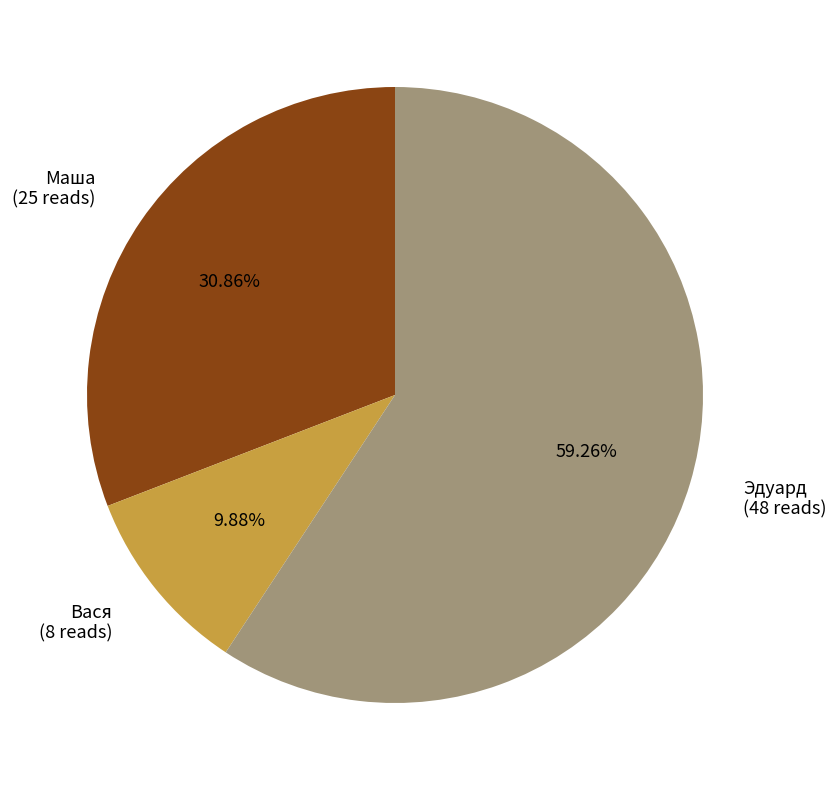

Which category has the smallest portion of the pie?

Вася